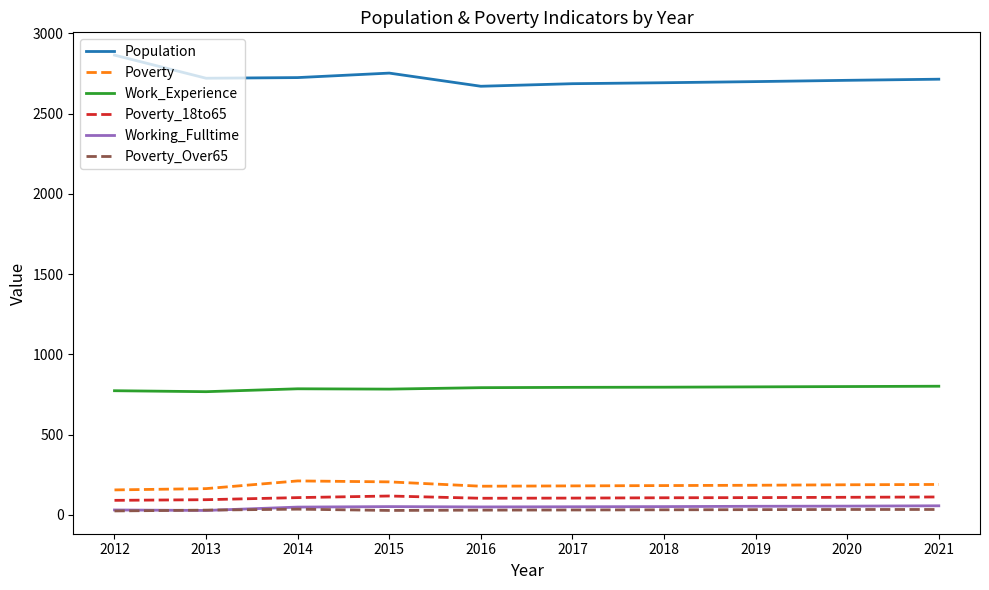

True or false: Population has a value of 4564 at 2015.

False